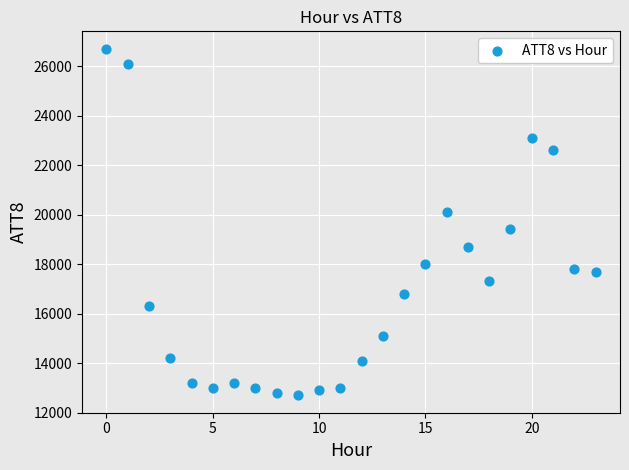

What is the range of Y values (max minus min)?

14000